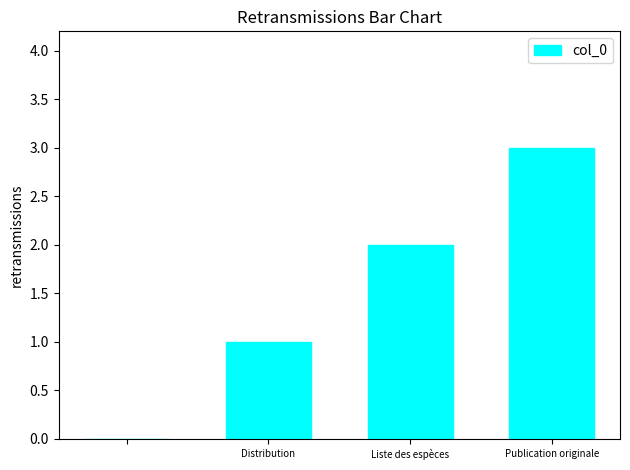

How many distinct data groups are displayed?

1